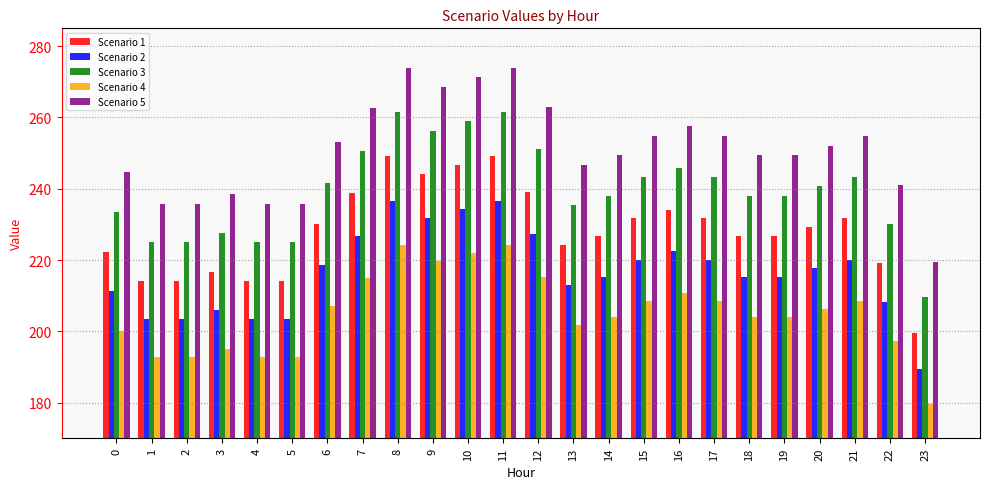

How many bars are there in each group?

5